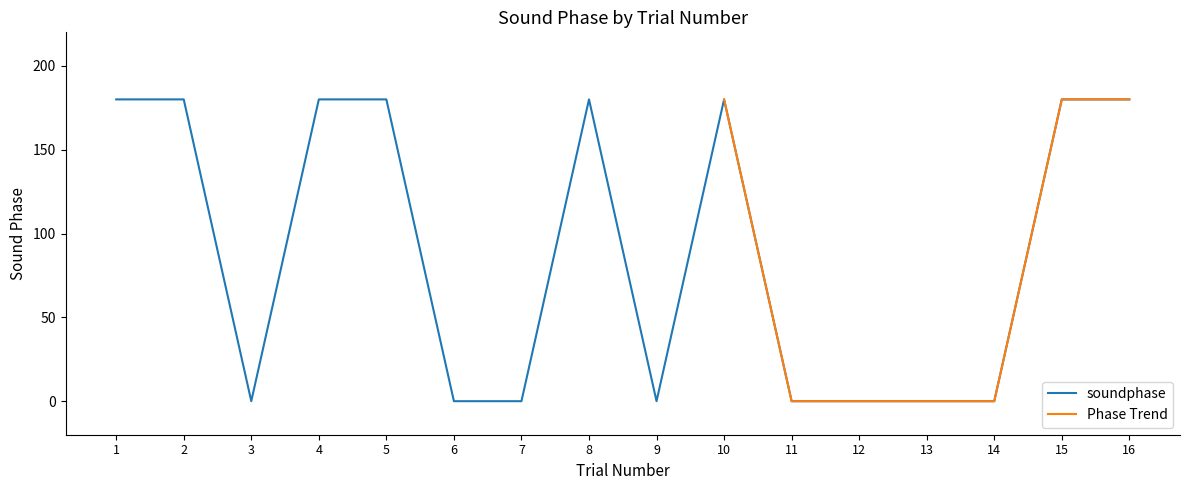

Between 14 and 7, which is larger?

14